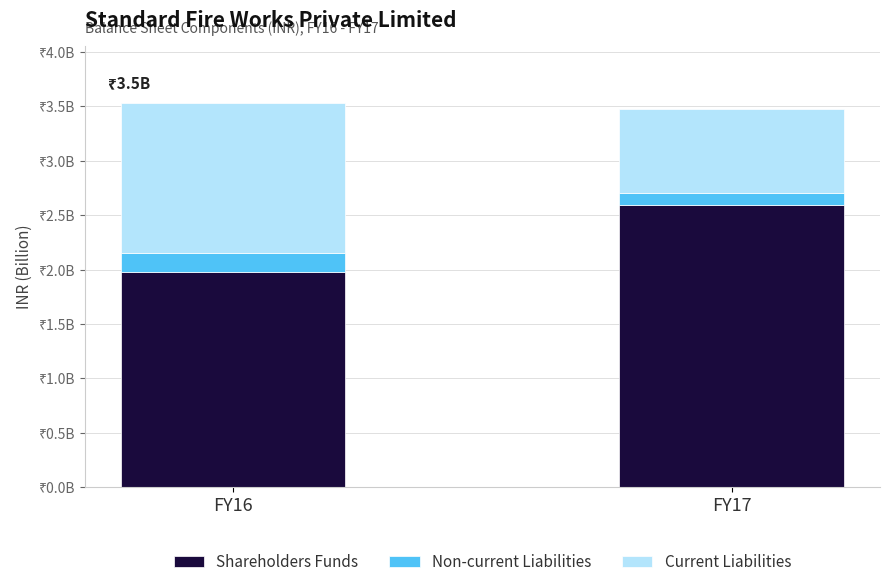

Does the chart contain any negative values?

No